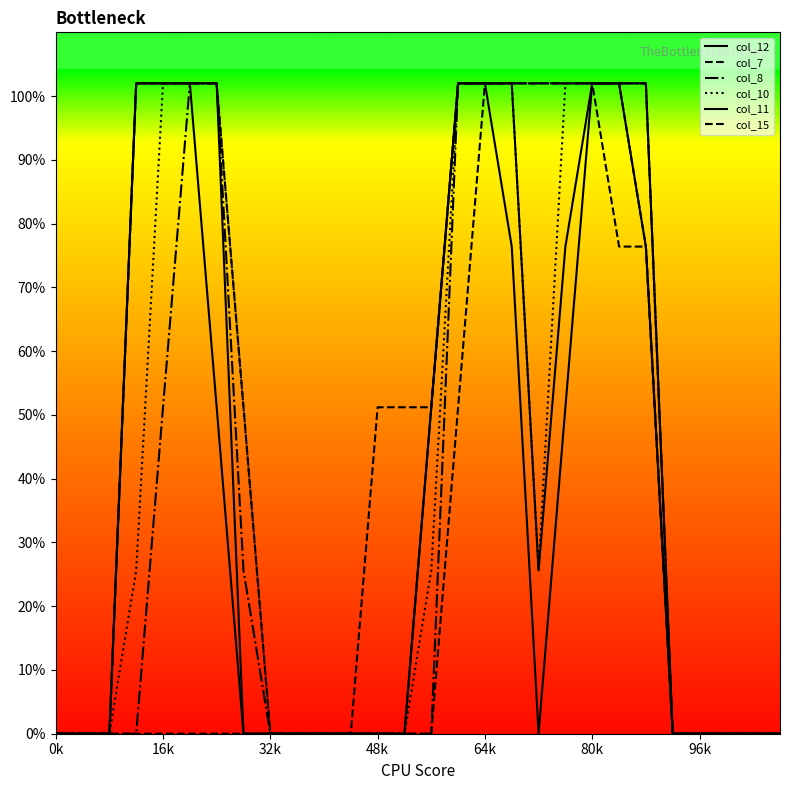

Does the chart have visible grid lines?

No